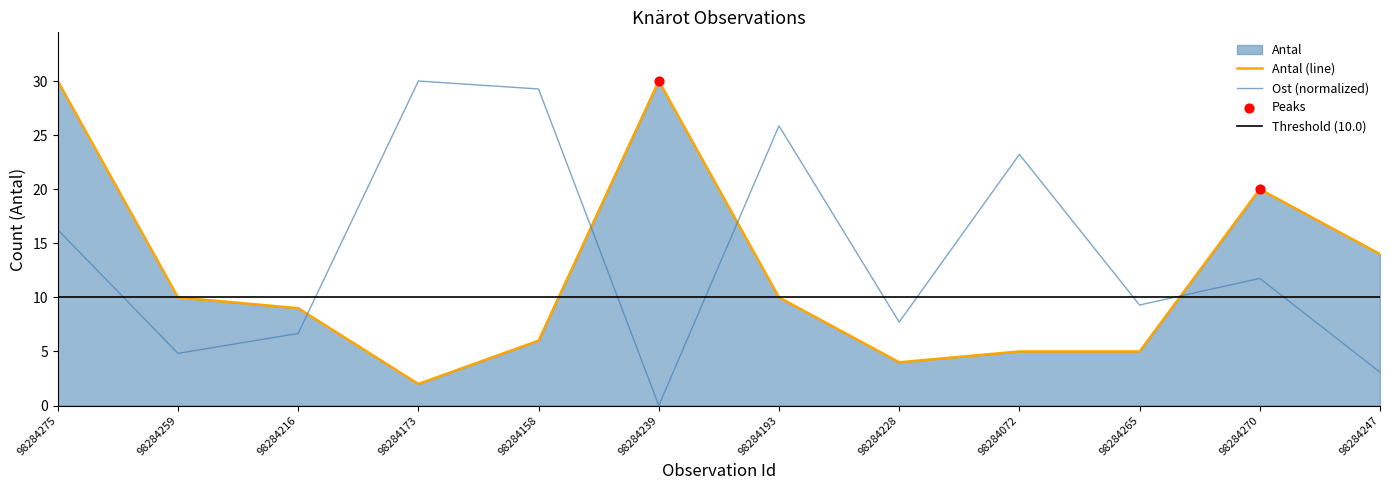

Which series has the widest spread of Y values?

Ost